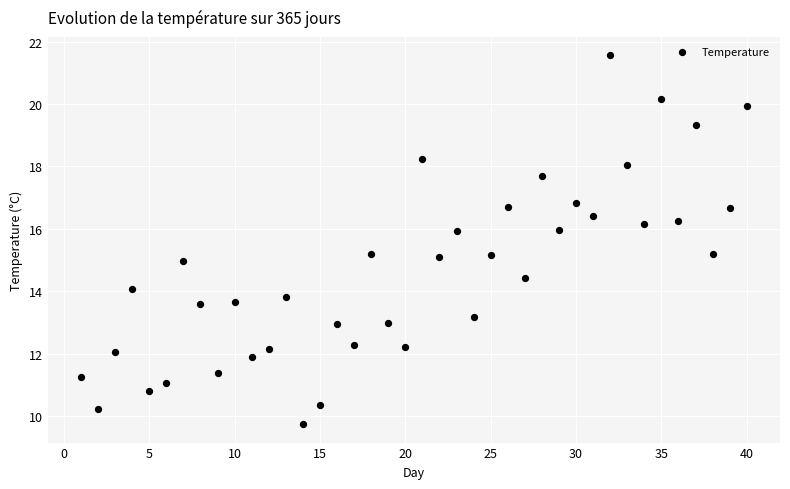

What is the range of X values (max minus min)?

39.0